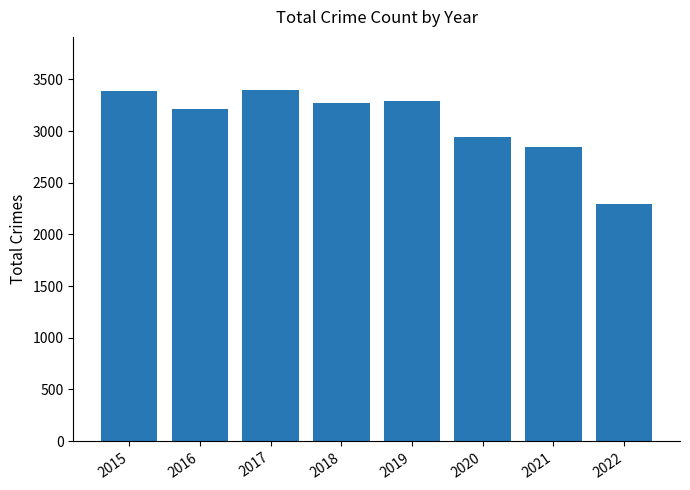

Count the number of categories in the chart.

8